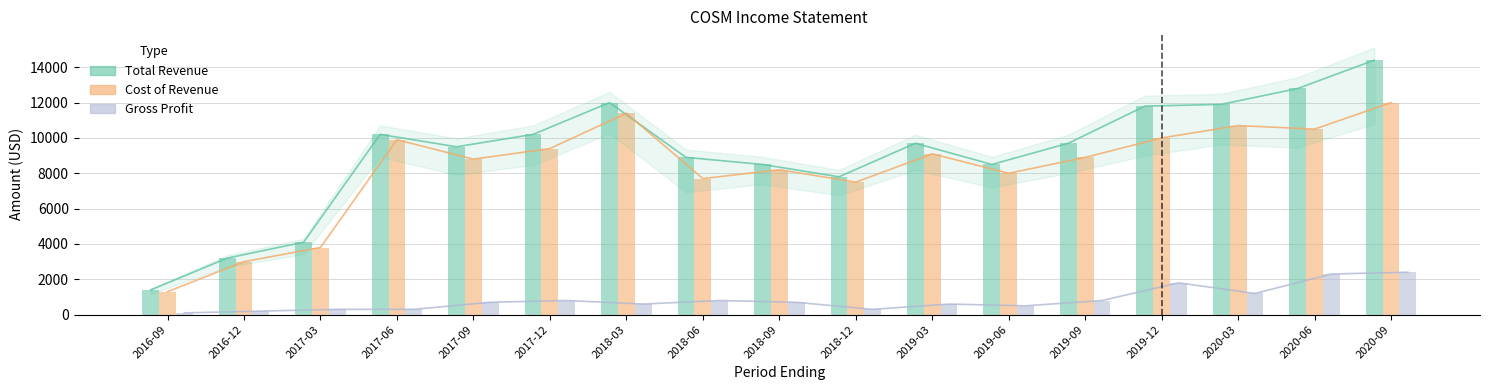

Read the Cost of Revenue value at 2019-09.

8900